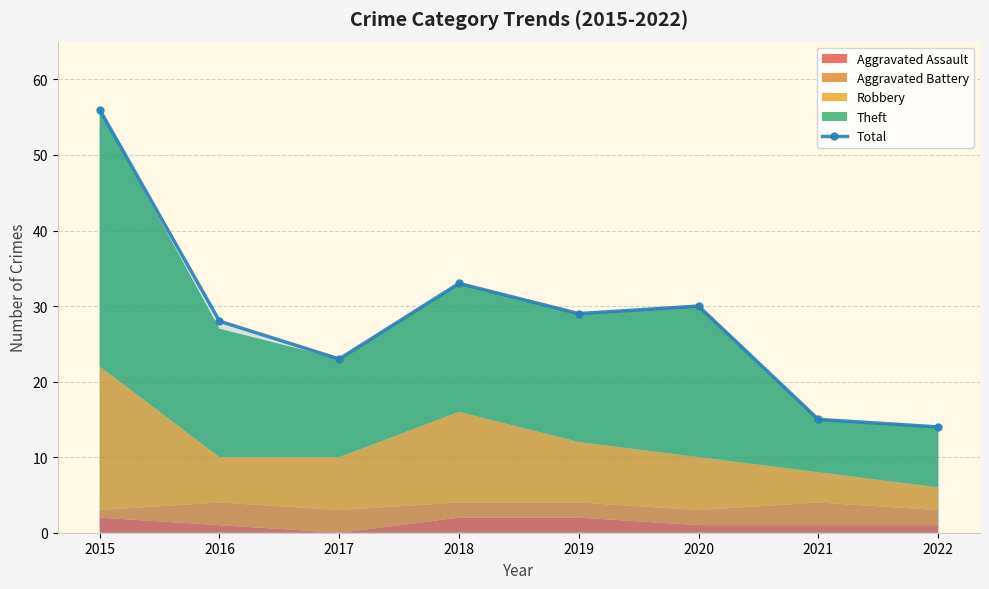

Rank the categories by value from lowest to highest.

2022, 2021, 2017, 2016, 2019, 2020, 2018, 2015